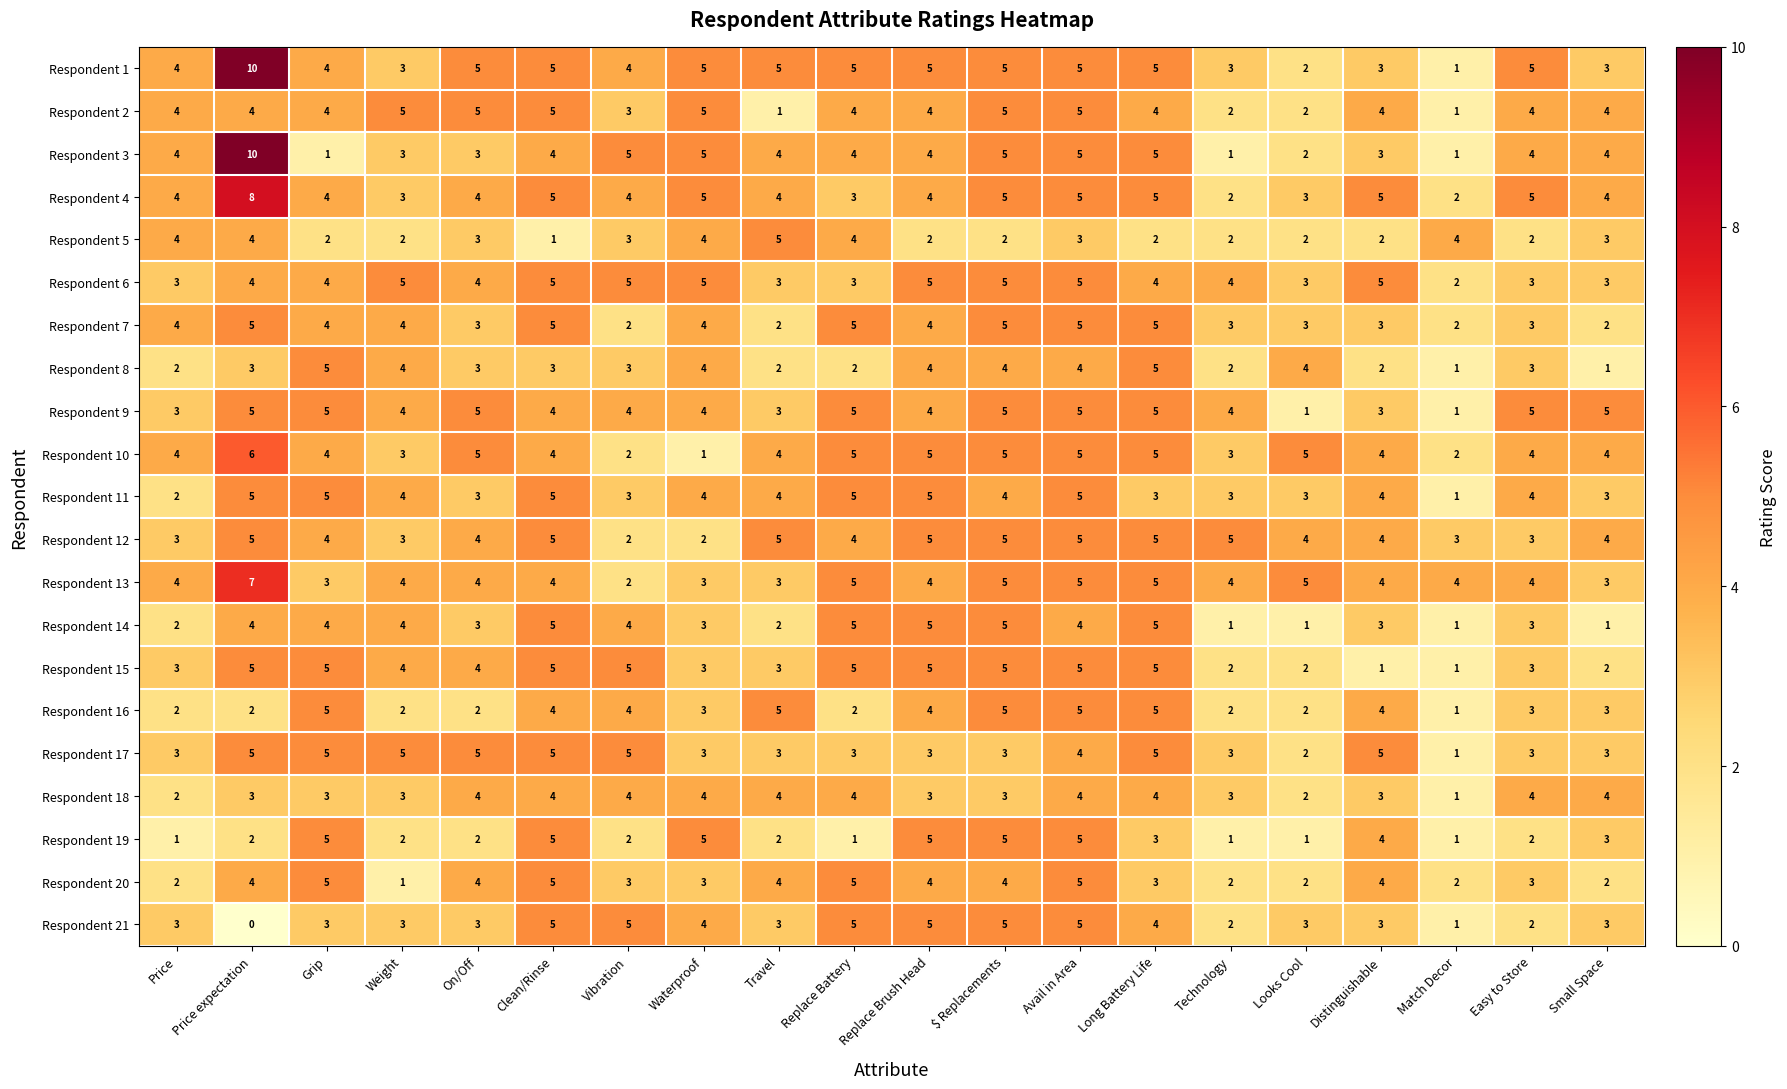

The Respondent 19 series shows 3 at Small Space. True or false?

True